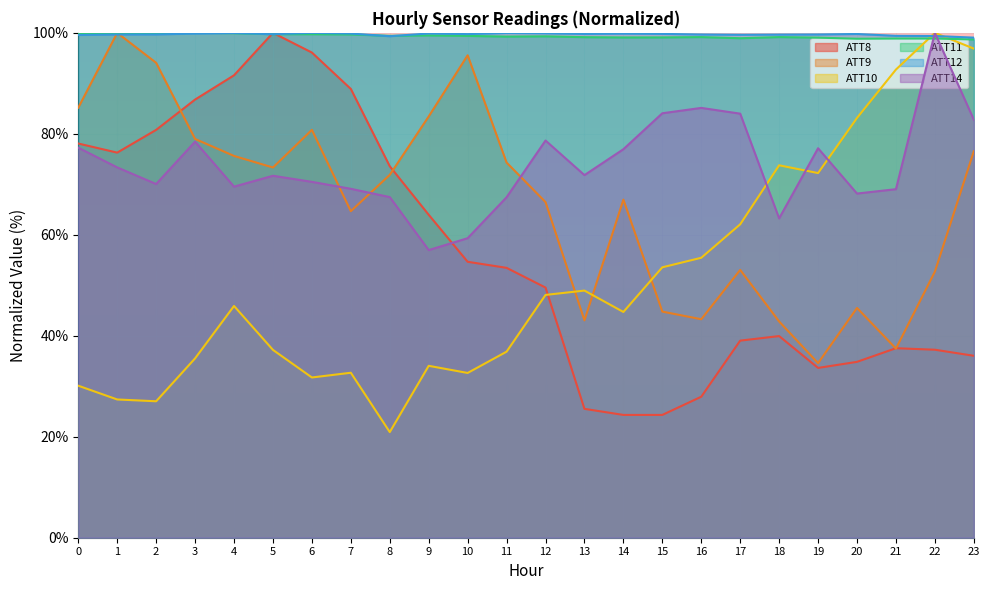

Which series has the largest range (max minus min)?

ATT10